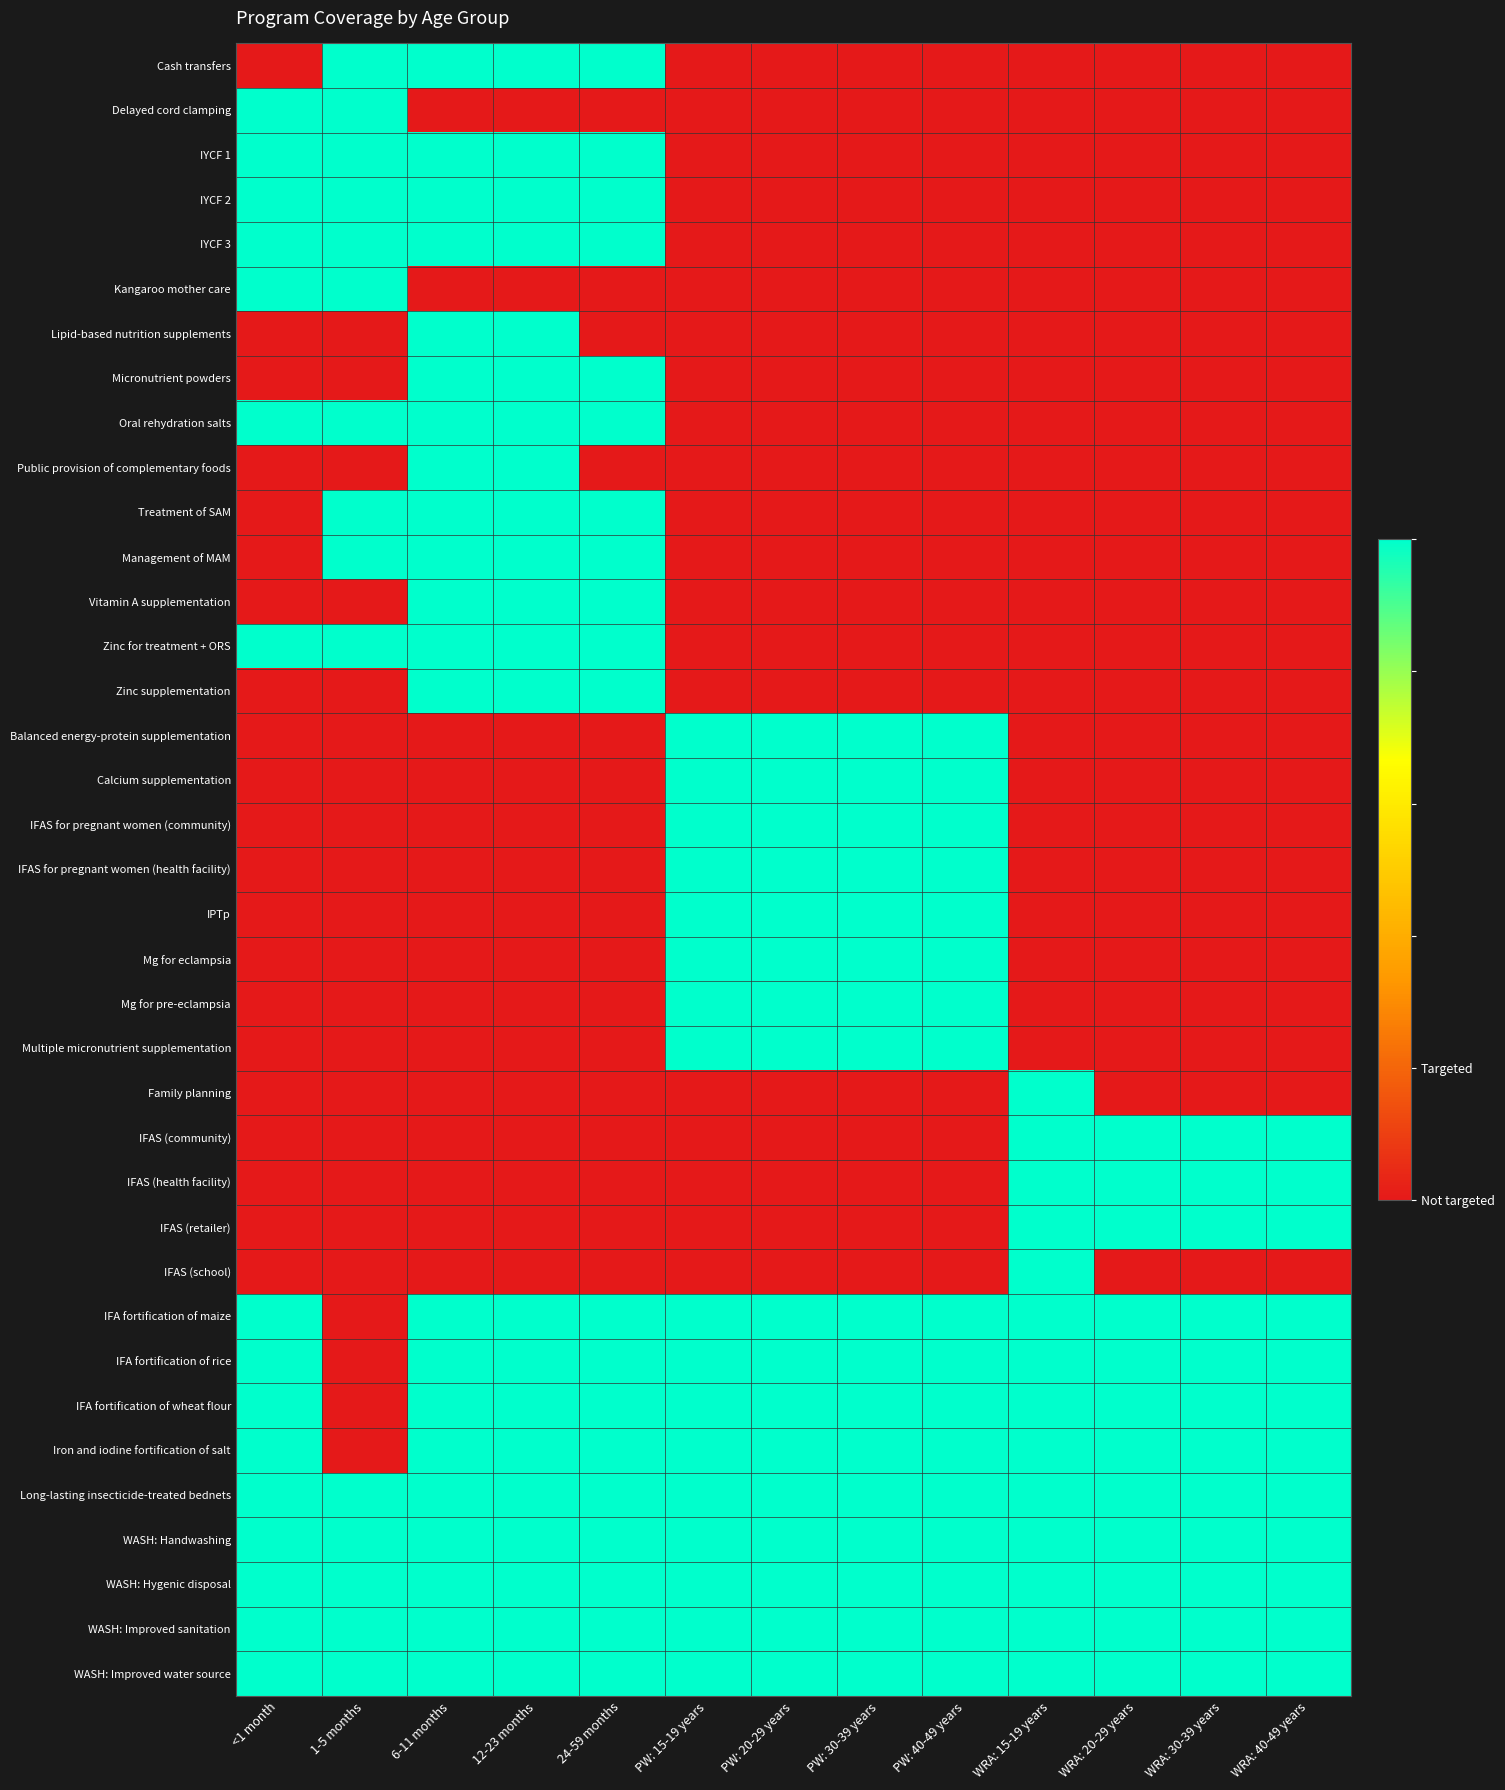

Reading left to right, list all the values displayed in this chart.

Cash transfers: <1 month=0	1-5 months=1	6-11 months=1	12-23 months=1	24-59 months=1	PW: 15-19 years=0	PW: 20-29 years=0	PW: 30-39 years=0	PW: 40-49 years=0	WRA: 15-19 years=0	WRA: 20-29 years=0	WRA: 30-39 years=0	WRA: 40-49 years=0
Delayed cord clamping: <1 month=1	1-5 months=1	6-11 months=0	12-23 months=0	24-59 months=0	PW: 15-19 years=0	PW: 20-29 years=0	PW: 30-39 years=0	PW: 40-49 years=0	WRA: 15-19 years=0	WRA: 20-29 years=0	WRA: 30-39 years=0	WRA: 40-49 years=0
IYCF 1: <1 month=1	1-5 months=1	6-11 months=1	12-23 months=1	24-59 months=1	PW: 15-19 years=0	PW: 20-29 years=0	PW: 30-39 years=0	PW: 40-49 years=0	WRA: 15-19 years=0	WRA: 20-29 years=0	WRA: 30-39 years=0	WRA: 40-49 years=0
IYCF 2: <1 month=1	1-5 months=1	6-11 months=1	12-23 months=1	24-59 months=1	PW: 15-19 years=0	PW: 20-29 years=0	PW: 30-39 years=0	PW: 40-49 years=0	WRA: 15-19 years=0	WRA: 20-29 years=0	WRA: 30-39 years=0	WRA: 40-49 years=0
IYCF 3: <1 month=1	1-5 months=1	6-11 months=1	12-23 months=1	24-59 months=1	PW: 15-19 years=0	PW: 20-29 years=0	PW: 30-39 years=0	PW: 40-49 years=0	WRA: 15-19 years=0	WRA: 20-29 years=0	WRA: 30-39 years=0	WRA: 40-49 years=0
Kangaroo mother care: <1 month=1	1-5 months=1	6-11 months=0	12-23 months=0	24-59 months=0	PW: 15-19 years=0	PW: 20-29 years=0	PW: 30-39 years=0	PW: 40-49 years=0	WRA: 15-19 years=0	WRA: 20-29 years=0	WRA: 30-39 years=0	WRA: 40-49 years=0
Lipid-based nutrition supplements: <1 month=0	1-5 months=0	6-11 months=1	12-23 months=1	24-59 months=0	PW: 15-19 years=0	PW: 20-29 years=0	PW: 30-39 years=0	PW: 40-49 years=0	WRA: 15-19 years=0	WRA: 20-29 years=0	WRA: 30-39 years=0	WRA: 40-49 years=0
Micronutrient powders: <1 month=0	1-5 months=0	6-11 months=1	12-23 months=1	24-59 months=1	PW: 15-19 years=0	PW: 20-29 years=0	PW: 30-39 years=0	PW: 40-49 years=0	WRA: 15-19 years=0	WRA: 20-29 years=0	WRA: 30-39 years=0	WRA: 40-49 years=0
Oral rehydration salts: <1 month=1	1-5 months=1	6-11 months=1	12-23 months=1	24-59 months=1	PW: 15-19 years=0	PW: 20-29 years=0	PW: 30-39 years=0	PW: 40-49 years=0	WRA: 15-19 years=0	WRA: 20-29 years=0	WRA: 30-39 years=0	WRA: 40-49 years=0
Public provision of complementary foods: <1 month=0	1-5 months=0	6-11 months=1	12-23 months=1	24-59 months=0	PW: 15-19 years=0	PW: 20-29 years=0	PW: 30-39 years=0	PW: 40-49 years=0	WRA: 15-19 years=0	WRA: 20-29 years=0	WRA: 30-39 years=0	WRA: 40-49 years=0
Treatment of SAM: <1 month=0	1-5 months=1	6-11 months=1	12-23 months=1	24-59 months=1	PW: 15-19 years=0	PW: 20-29 years=0	PW: 30-39 years=0	PW: 40-49 years=0	WRA: 15-19 years=0	WRA: 20-29 years=0	WRA: 30-39 years=0	WRA: 40-49 years=0
Management of MAM: <1 month=0	1-5 months=1	6-11 months=1	12-23 months=1	24-59 months=1	PW: 15-19 years=0	PW: 20-29 years=0	PW: 30-39 years=0	PW: 40-49 years=0	WRA: 15-19 years=0	WRA: 20-29 years=0	WRA: 30-39 years=0	WRA: 40-49 years=0
Vitamin A supplementation: <1 month=0	1-5 months=0	6-11 months=1	12-23 months=1	24-59 months=1	PW: 15-19 years=0	PW: 20-29 years=0	PW: 30-39 years=0	PW: 40-49 years=0	WRA: 15-19 years=0	WRA: 20-29 years=0	WRA: 30-39 years=0	WRA: 40-49 years=0
Zinc for treatment + ORS: <1 month=1	1-5 months=1	6-11 months=1	12-23 months=1	24-59 months=1	PW: 15-19 years=0	PW: 20-29 years=0	PW: 30-39 years=0	PW: 40-49 years=0	WRA: 15-19 years=0	WRA: 20-29 years=0	WRA: 30-39 years=0	WRA: 40-49 years=0
Zinc supplementation: <1 month=0	1-5 months=0	6-11 months=1	12-23 months=1	24-59 months=1	PW: 15-19 years=0	PW: 20-29 years=0	PW: 30-39 years=0	PW: 40-49 years=0	WRA: 15-19 years=0	WRA: 20-29 years=0	WRA: 30-39 years=0	WRA: 40-49 years=0
Balanced energy-protein supplementation: <1 month=0	1-5 months=0	6-11 months=0	12-23 months=0	24-59 months=0	PW: 15-19 years=1	PW: 20-29 years=1	PW: 30-39 years=1	PW: 40-49 years=1	WRA: 15-19 years=0	WRA: 20-29 years=0	WRA: 30-39 years=0	WRA: 40-49 years=0
Calcium supplementation: <1 month=0	1-5 months=0	6-11 months=0	12-23 months=0	24-59 months=0	PW: 15-19 years=1	PW: 20-29 years=1	PW: 30-39 years=1	PW: 40-49 years=1	WRA: 15-19 years=0	WRA: 20-29 years=0	WRA: 30-39 years=0	WRA: 40-49 years=0
IFAS for pregnant women (community): <1 month=0	1-5 months=0	6-11 months=0	12-23 months=0	24-59 months=0	PW: 15-19 years=1	PW: 20-29 years=1	PW: 30-39 years=1	PW: 40-49 years=1	WRA: 15-19 years=0	WRA: 20-29 years=0	WRA: 30-39 years=0	WRA: 40-49 years=0
IFAS for pregnant women (health facility): <1 month=0	1-5 months=0	6-11 months=0	12-23 months=0	24-59 months=0	PW: 15-19 years=1	PW: 20-29 years=1	PW: 30-39 years=1	PW: 40-49 years=1	WRA: 15-19 years=0	WRA: 20-29 years=0	WRA: 30-39 years=0	WRA: 40-49 years=0
IPTp: <1 month=0	1-5 months=0	6-11 months=0	12-23 months=0	24-59 months=0	PW: 15-19 years=1	PW: 20-29 years=1	PW: 30-39 years=1	PW: 40-49 years=1	WRA: 15-19 years=0	WRA: 20-29 years=0	WRA: 30-39 years=0	WRA: 40-49 years=0
Mg for eclampsia: <1 month=0	1-5 months=0	6-11 months=0	12-23 months=0	24-59 months=0	PW: 15-19 years=1	PW: 20-29 years=1	PW: 30-39 years=1	PW: 40-49 years=1	WRA: 15-19 years=0	WRA: 20-29 years=0	WRA: 30-39 years=0	WRA: 40-49 years=0
Mg for pre-eclampsia: <1 month=0	1-5 months=0	6-11 months=0	12-23 months=0	24-59 months=0	PW: 15-19 years=1	PW: 20-29 years=1	PW: 30-39 years=1	PW: 40-49 years=1	WRA: 15-19 years=0	WRA: 20-29 years=0	WRA: 30-39 years=0	WRA: 40-49 years=0
Multiple micronutrient supplementation: <1 month=0	1-5 months=0	6-11 months=0	12-23 months=0	24-59 months=0	PW: 15-19 years=1	PW: 20-29 years=1	PW: 30-39 years=1	PW: 40-49 years=1	WRA: 15-19 years=0	WRA: 20-29 years=0	WRA: 30-39 years=0	WRA: 40-49 years=0
Family planning: <1 month=0	1-5 months=0	6-11 months=0	12-23 months=0	24-59 months=0	PW: 15-19 years=0	PW: 20-29 years=0	PW: 30-39 years=0	PW: 40-49 years=0	WRA: 15-19 years=1	WRA: 20-29 years=0	WRA: 30-39 years=0	WRA: 40-49 years=0
IFAS (community): <1 month=0	1-5 months=0	6-11 months=0	12-23 months=0	24-59 months=0	PW: 15-19 years=0	PW: 20-29 years=0	PW: 30-39 years=0	PW: 40-49 years=0	WRA: 15-19 years=1	WRA: 20-29 years=1	WRA: 30-39 years=1	WRA: 40-49 years=1
IFAS (health facility): <1 month=0	1-5 months=0	6-11 months=0	12-23 months=0	24-59 months=0	PW: 15-19 years=0	PW: 20-29 years=0	PW: 30-39 years=0	PW: 40-49 years=0	WRA: 15-19 years=1	WRA: 20-29 years=1	WRA: 30-39 years=1	WRA: 40-49 years=1
IFAS (retailer): <1 month=0	1-5 months=0	6-11 months=0	12-23 months=0	24-59 months=0	PW: 15-19 years=0	PW: 20-29 years=0	PW: 30-39 years=0	PW: 40-49 years=0	WRA: 15-19 years=1	WRA: 20-29 years=1	WRA: 30-39 years=1	WRA: 40-49 years=1
IFAS (school): <1 month=0	1-5 months=0	6-11 months=0	12-23 months=0	24-59 months=0	PW: 15-19 years=0	PW: 20-29 years=0	PW: 30-39 years=0	PW: 40-49 years=0	WRA: 15-19 years=1	WRA: 20-29 years=0	WRA: 30-39 years=0	WRA: 40-49 years=0
IFA fortification of maize: <1 month=1	1-5 months=0	6-11 months=1	12-23 months=1	24-59 months=1	PW: 15-19 years=1	PW: 20-29 years=1	PW: 30-39 years=1	PW: 40-49 years=1	WRA: 15-19 years=1	WRA: 20-29 years=1	WRA: 30-39 years=1	WRA: 40-49 years=1
IFA fortification of rice: <1 month=1	1-5 months=0	6-11 months=1	12-23 months=1	24-59 months=1	PW: 15-19 years=1	PW: 20-29 years=1	PW: 30-39 years=1	PW: 40-49 years=1	WRA: 15-19 years=1	WRA: 20-29 years=1	WRA: 30-39 years=1	WRA: 40-49 years=1
IFA fortification of wheat flour: <1 month=1	1-5 months=0	6-11 months=1	12-23 months=1	24-59 months=1	PW: 15-19 years=1	PW: 20-29 years=1	PW: 30-39 years=1	PW: 40-49 years=1	WRA: 15-19 years=1	WRA: 20-29 years=1	WRA: 30-39 years=1	WRA: 40-49 years=1
Iron and iodine fortification of salt: <1 month=1	1-5 months=0	6-11 months=1	12-23 months=1	24-59 months=1	PW: 15-19 years=1	PW: 20-29 years=1	PW: 30-39 years=1	PW: 40-49 years=1	WRA: 15-19 years=1	WRA: 20-29 years=1	WRA: 30-39 years=1	WRA: 40-49 years=1
Long-lasting insecticide-treated bednets: <1 month=1	1-5 months=1	6-11 months=1	12-23 months=1	24-59 months=1	PW: 15-19 years=1	PW: 20-29 years=1	PW: 30-39 years=1	PW: 40-49 years=1	WRA: 15-19 years=1	WRA: 20-29 years=1	WRA: 30-39 years=1	WRA: 40-49 years=1
WASH: Handwashing: <1 month=1	1-5 months=1	6-11 months=1	12-23 months=1	24-59 months=1	PW: 15-19 years=1	PW: 20-29 years=1	PW: 30-39 years=1	PW: 40-49 years=1	WRA: 15-19 years=1	WRA: 20-29 years=1	WRA: 30-39 years=1	WRA: 40-49 years=1
WASH: Hygenic disposal: <1 month=1	1-5 months=1	6-11 months=1	12-23 months=1	24-59 months=1	PW: 15-19 years=1	PW: 20-29 years=1	PW: 30-39 years=1	PW: 40-49 years=1	WRA: 15-19 years=1	WRA: 20-29 years=1	WRA: 30-39 years=1	WRA: 40-49 years=1
WASH: Improved sanitation: <1 month=1	1-5 months=1	6-11 months=1	12-23 months=1	24-59 months=1	PW: 15-19 years=1	PW: 20-29 years=1	PW: 30-39 years=1	PW: 40-49 years=1	WRA: 15-19 years=1	WRA: 20-29 years=1	WRA: 30-39 years=1	WRA: 40-49 years=1
WASH: Improved water source: <1 month=1	1-5 months=1	6-11 months=1	12-23 months=1	24-59 months=1	PW: 15-19 years=1	PW: 20-29 years=1	PW: 30-39 years=1	PW: 40-49 years=1	WRA: 15-19 years=1	WRA: 20-29 years=1	WRA: 30-39 years=1	WRA: 40-49 years=1